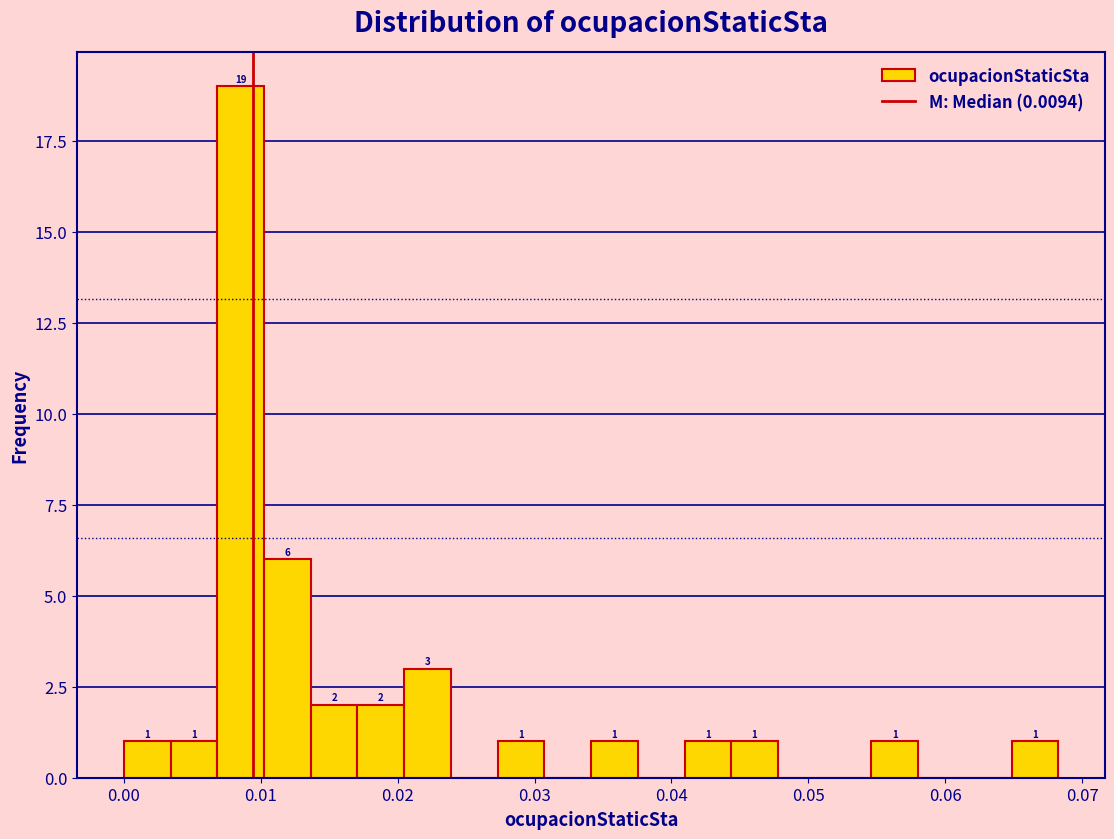

Read against the x-axis, roughly where is the centre of the tallest bar?

0.009